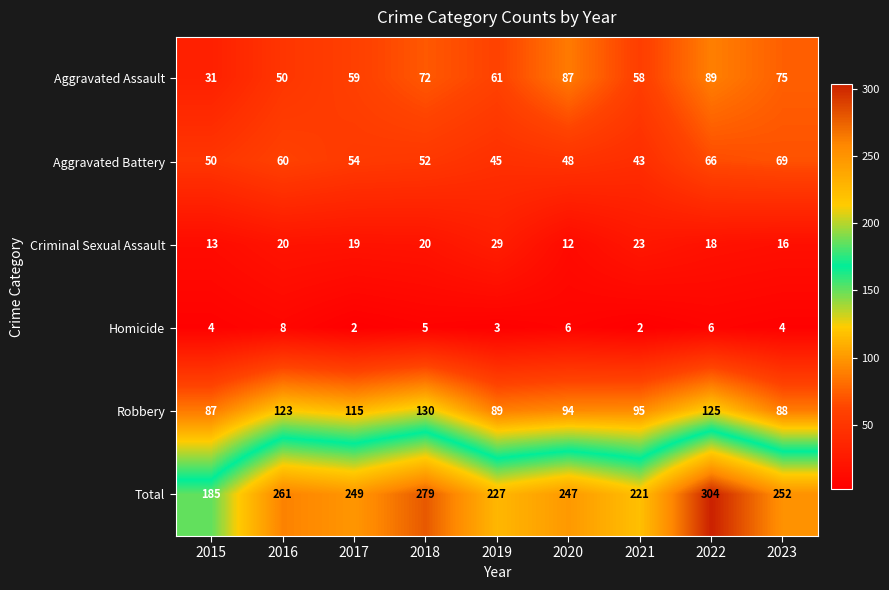

Count the number of categories in the chart.

9